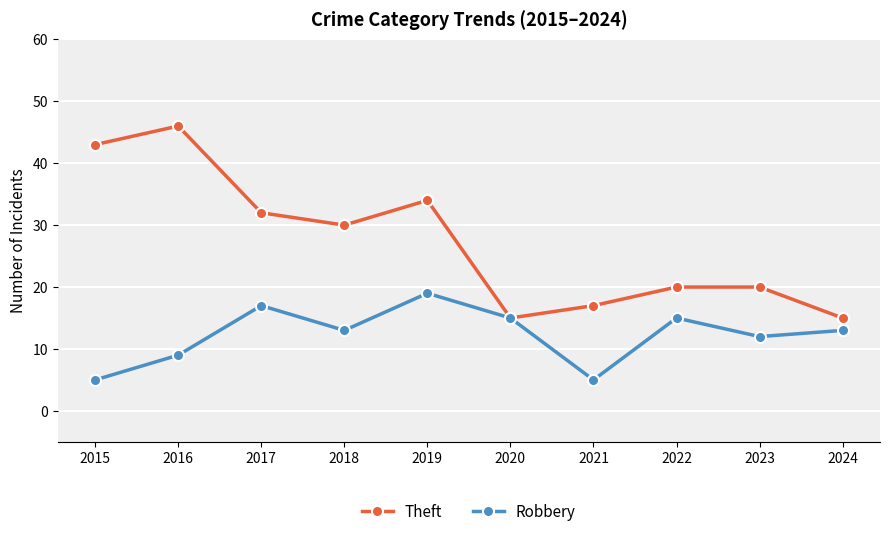

How many Robbery values are between 9 and 15?

6